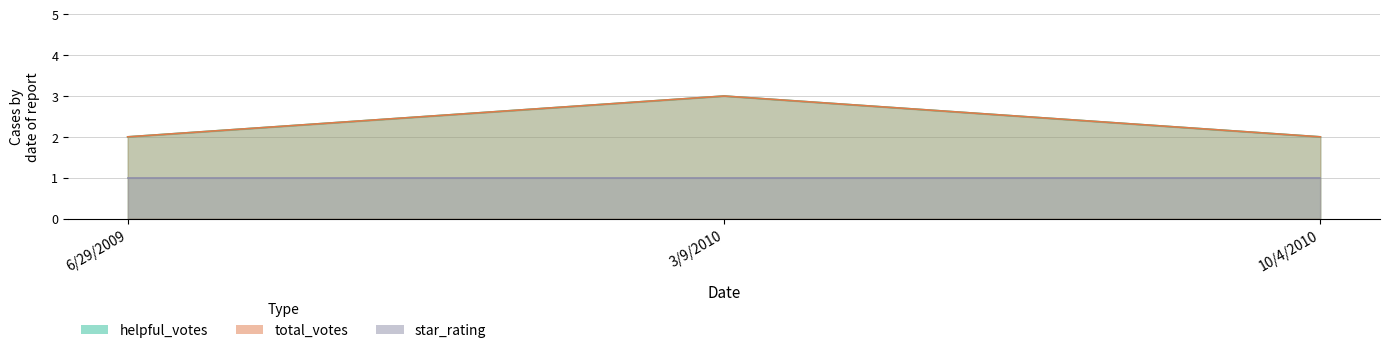

What is the difference between the helpful_votes values at 3/9/2010 and 6/29/2009?

1